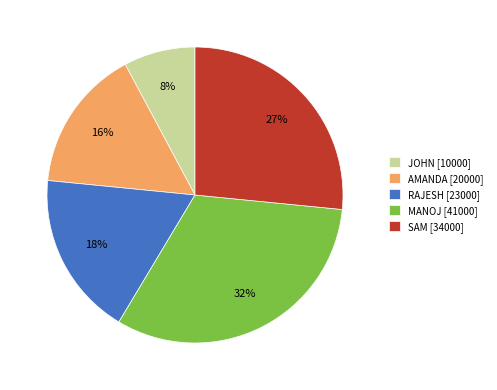

Rank the categories by value from lowest to highest.

JOHN, AMANDA, RAJESH, SAM, MANOJ